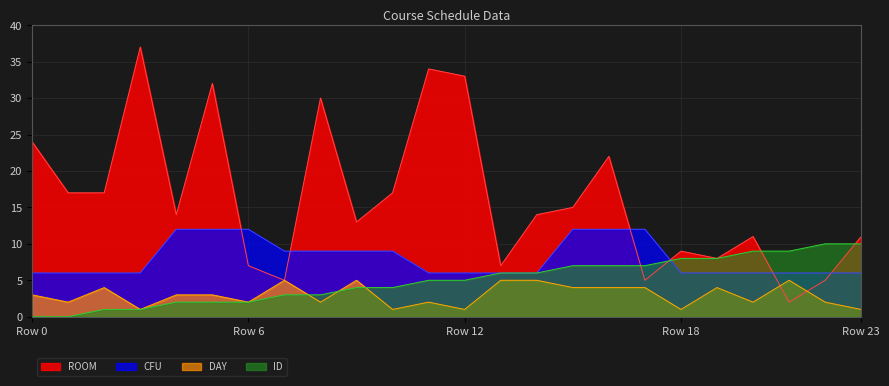

Reading left to right, extract all data points from this chart.

ROOM: 24	17	17	37	14	32	7	5	30	13	17	34	33	7	14	15	22	5	9	8	11	2	5	11
CFU: 6	6	6	6	12	12	12	9	9	9	9	6	6	6	6	12	12	12	6	6	6	6	6	6
DAY: 3	2	4	1	3	3	2	5	2	5	1	2	1	5	5	4	4	4	1	4	2	5	2	1
ID: 0	0	1	1	2	2	2	3	3	4	4	5	5	6	6	7	7	7	8	8	9	9	10	10